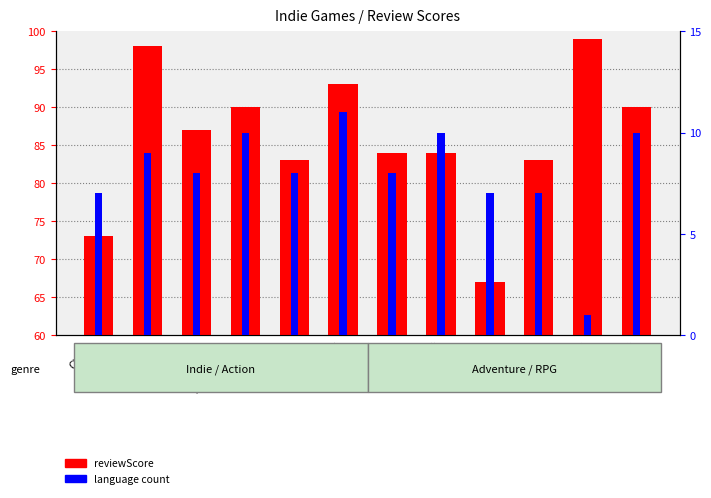

How many bars are there in each group?

2